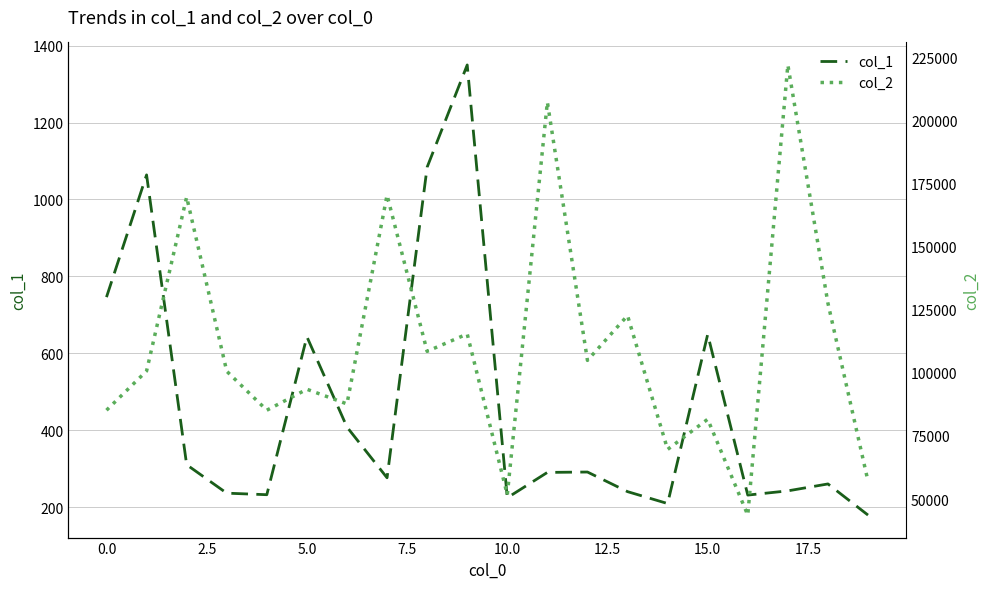

What is the lowest value of the col_1 series?

179